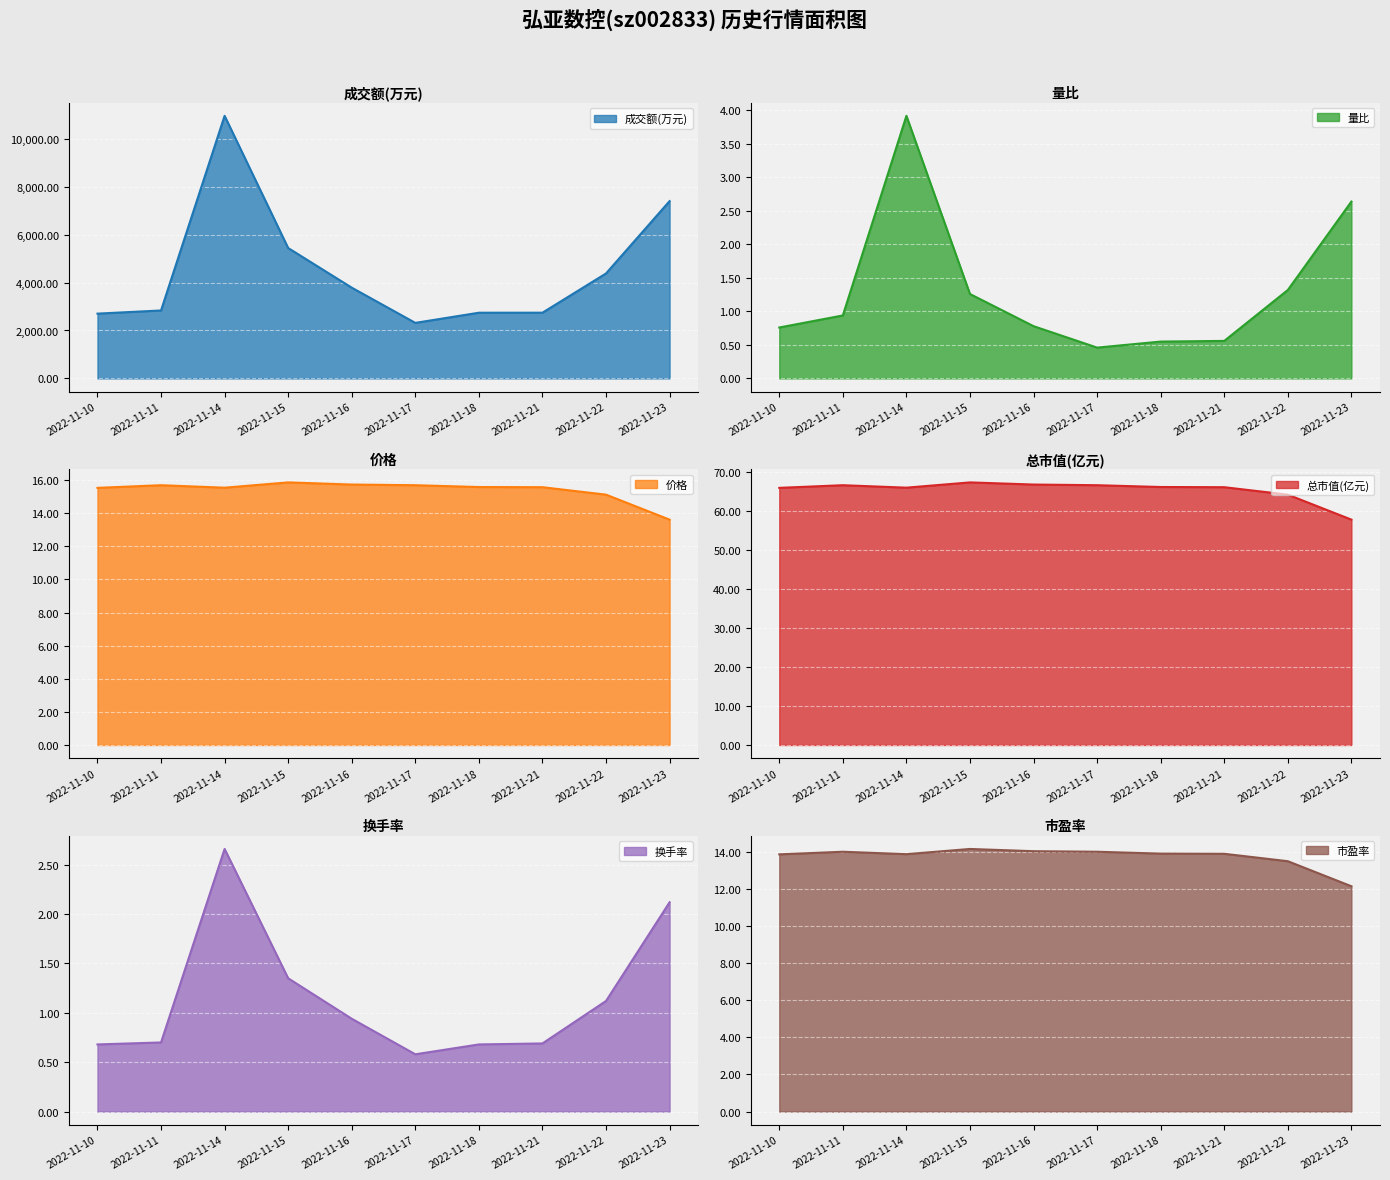

Which series changed the most between 2022-11-15 and 2022-11-22?

成交额(万元)